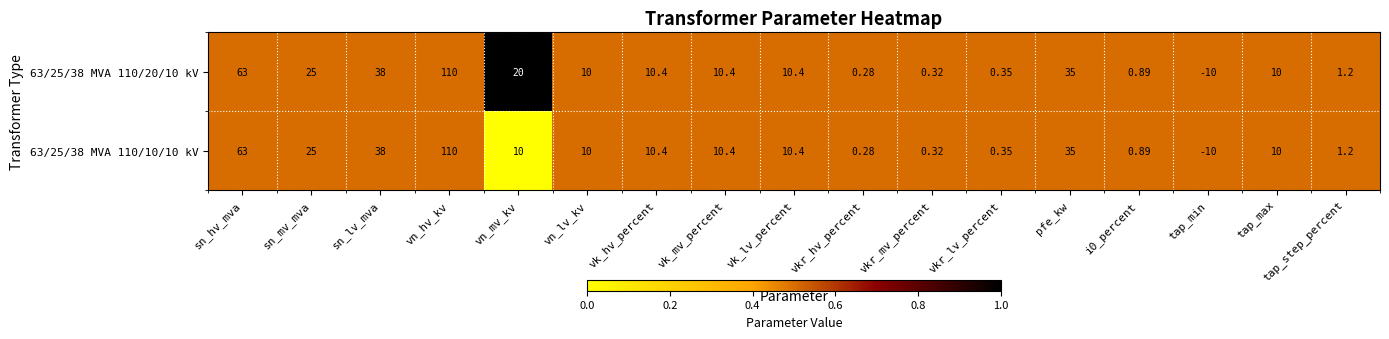

At which category is the sum across all series the highest?

vn_hv_kv